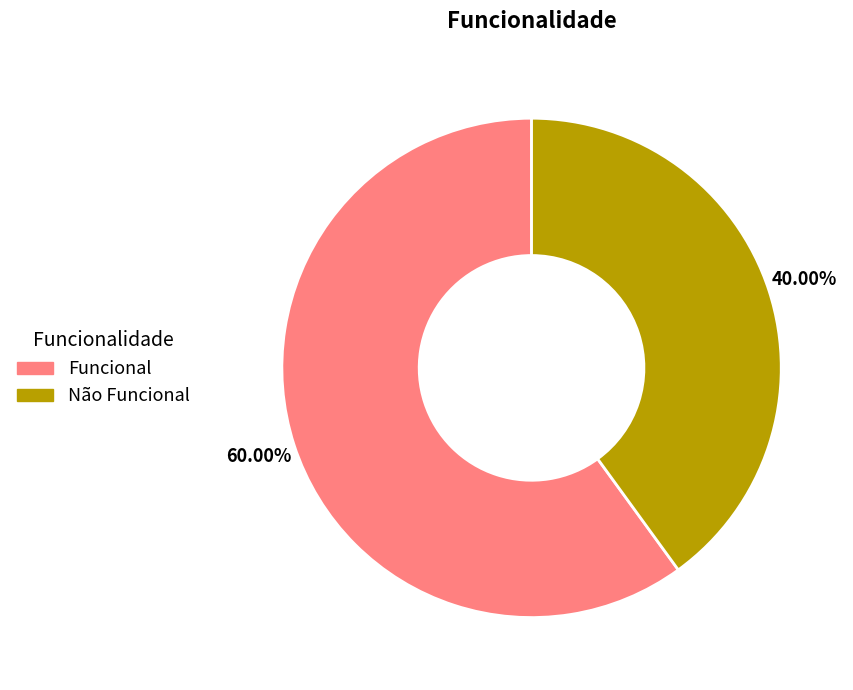

How many segments does this pie chart have?

2